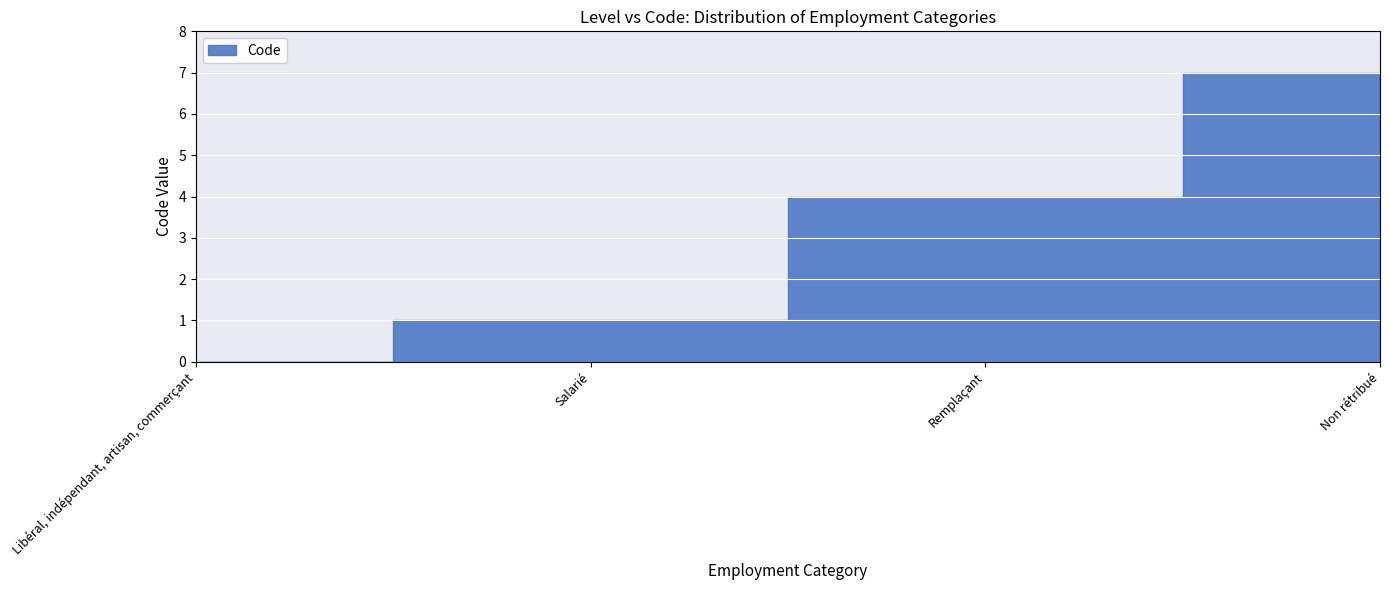

What position from the right is Libéral, indépendant, artisan, commerçant?

4